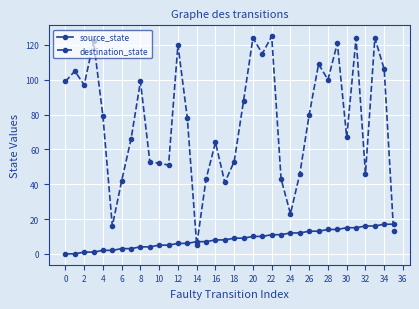

Rank the series by their maximum value, from highest to lowest.

destination_state, source_state